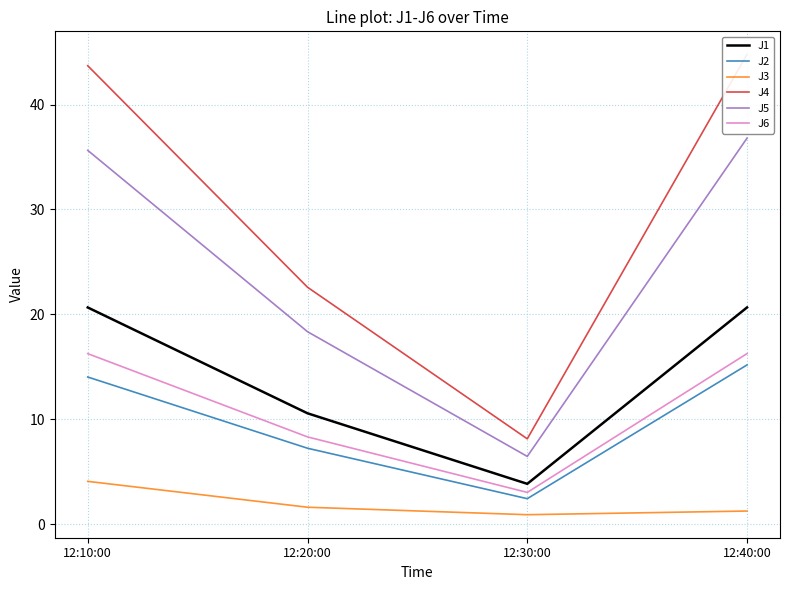

Rank the series at 12:20:00 from highest to lowest value.

J4, J5, J1, J6, J2, J3